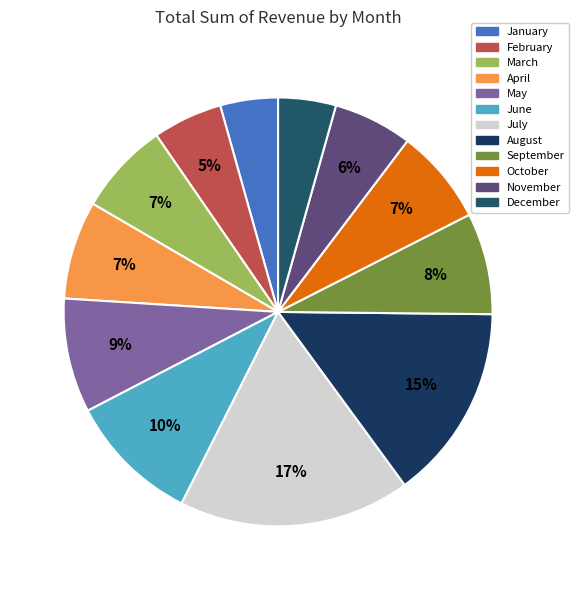

What portion of the pie excludes July?

82.5%